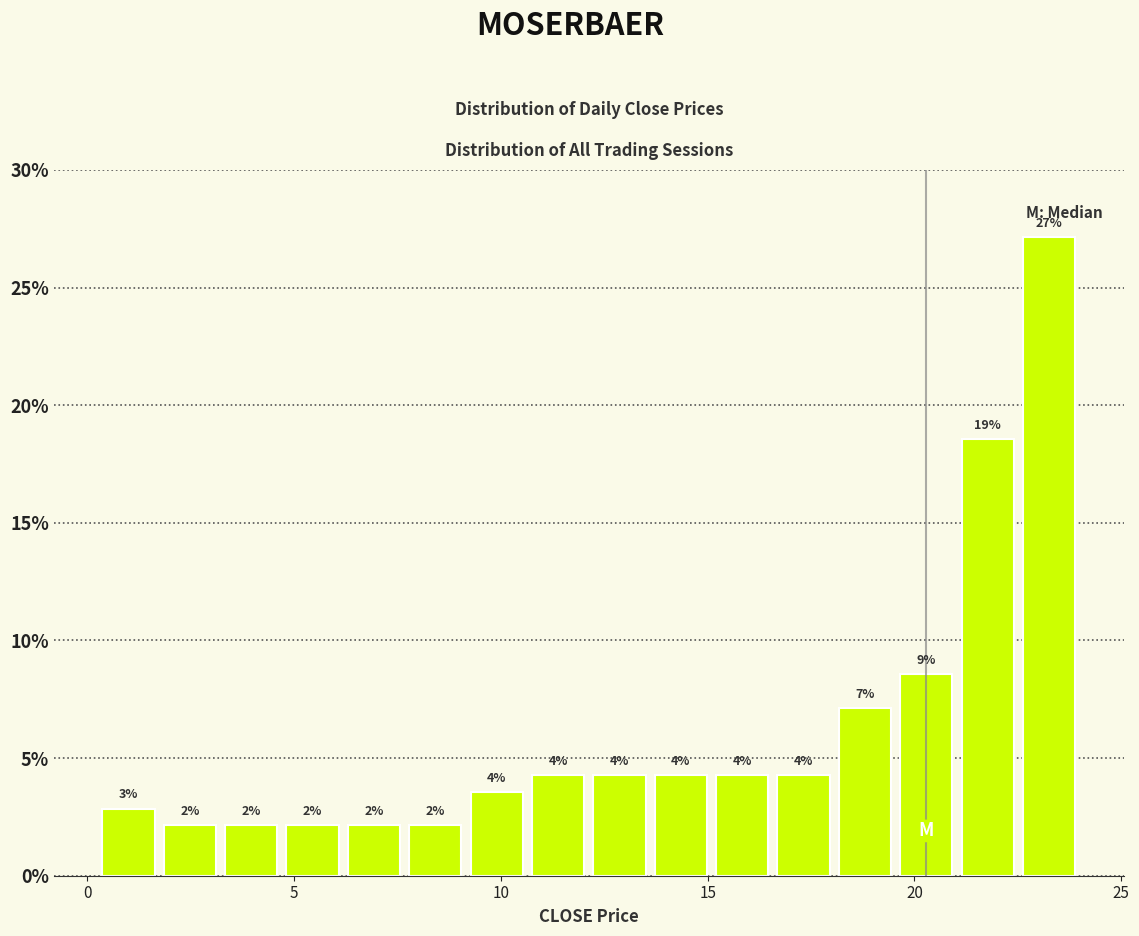

Read against the x-axis, roughly where is the centre of the tallest bar?

23.5